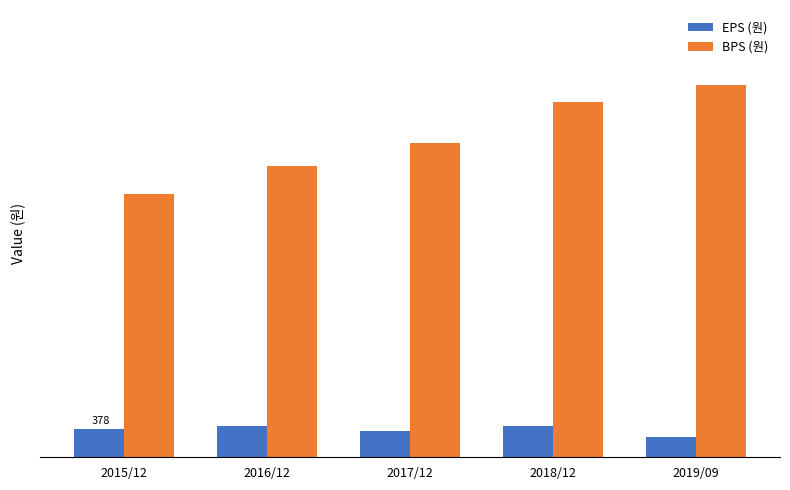

What is the label of the 1st bar from the left?

2015/12